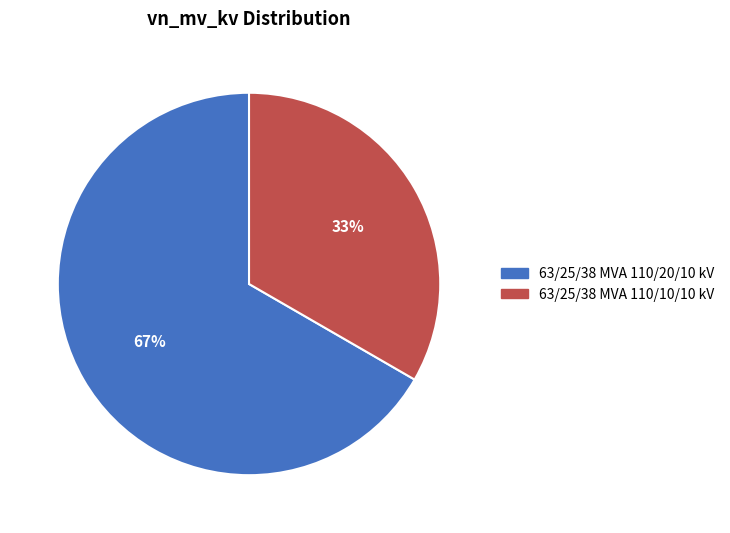

Is 63/25/38 MVA 110/20/10 kV the majority of the pie?

Yes